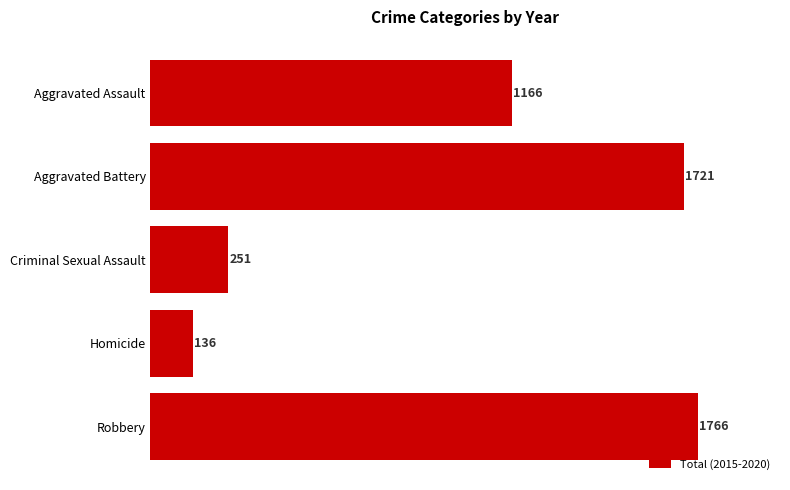

Reading top to bottom, what are all the values shown in this chart?

Aggravated Assault=1166	Aggravated Battery=1721	Criminal Sexual Assault=251	Homicide=136	Robbery=1766